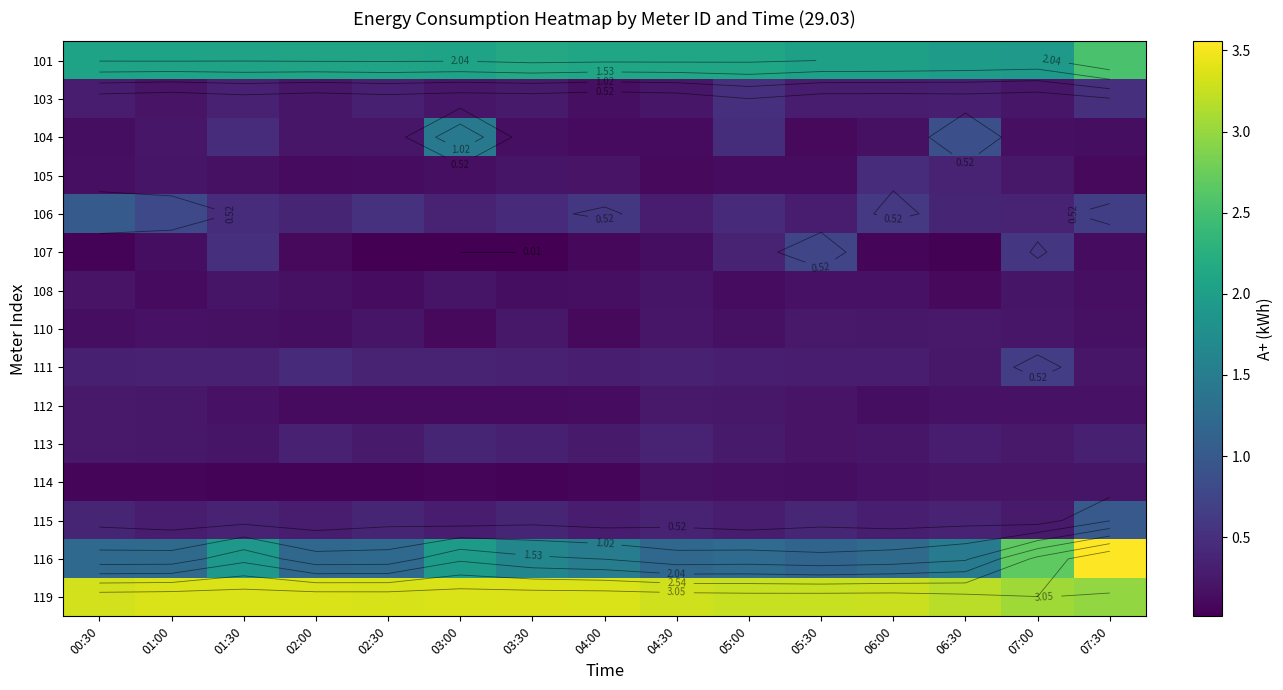

Between 05:30 and 07:30, which series saw the biggest shift?

116